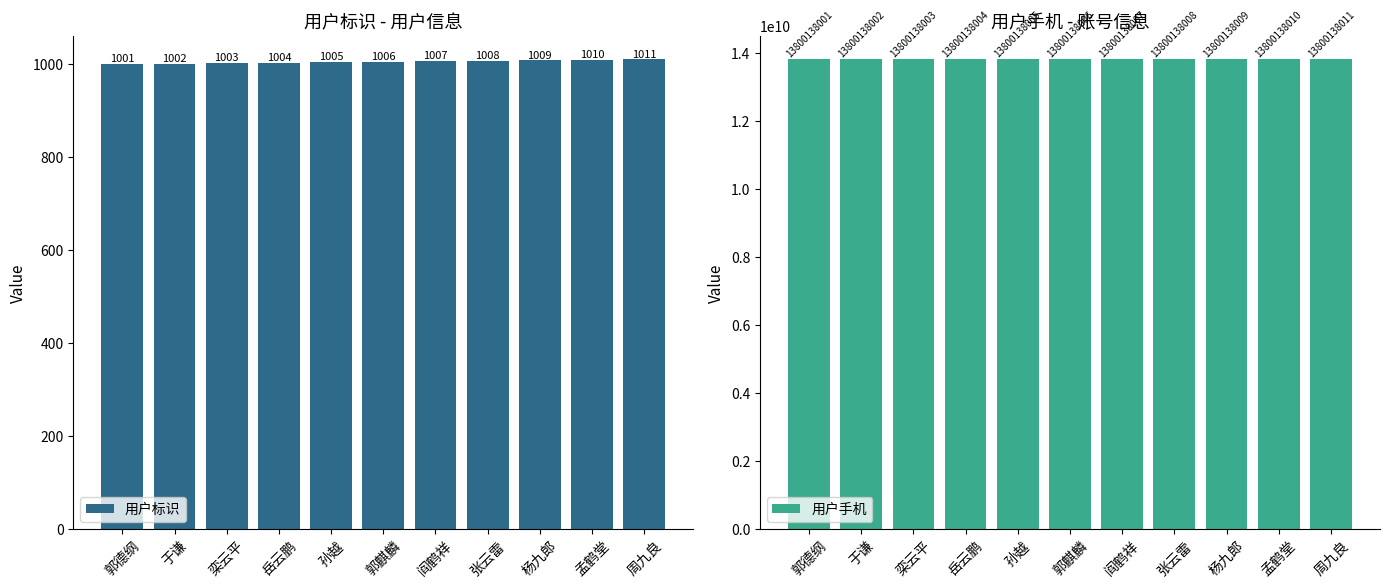

At which category is the sum across all series the highest?

周九良